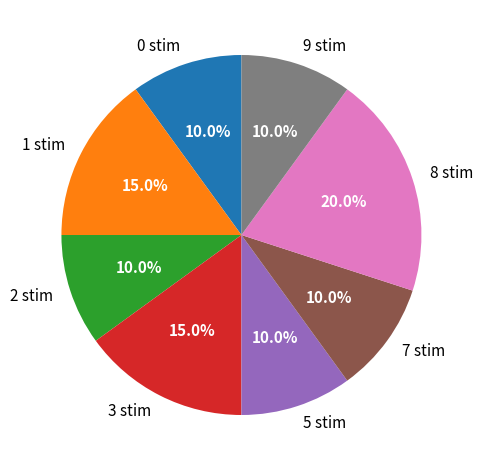

Which category has the biggest portion of the pie?

8 stim